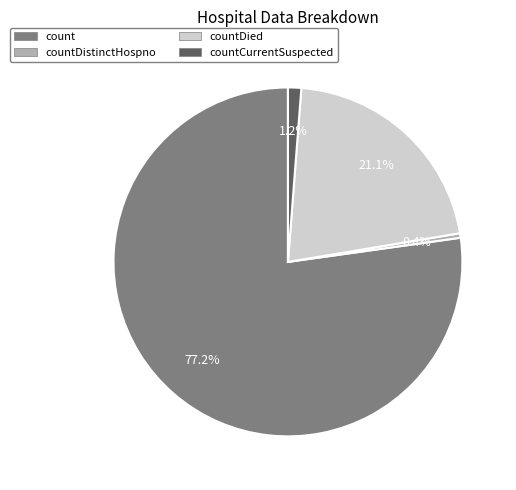

Does any single category account for the majority?

Yes